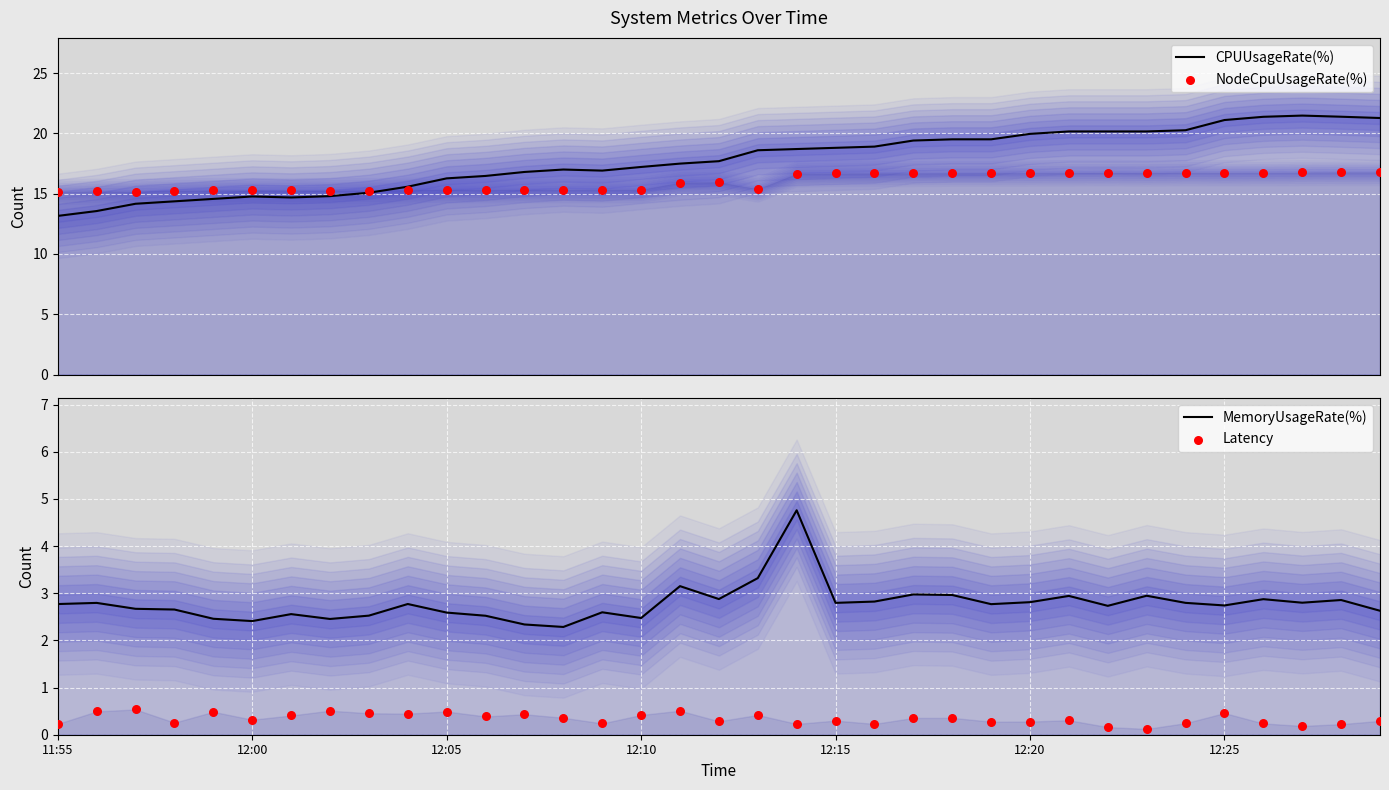

At which category is the sum across all series the highest?

33